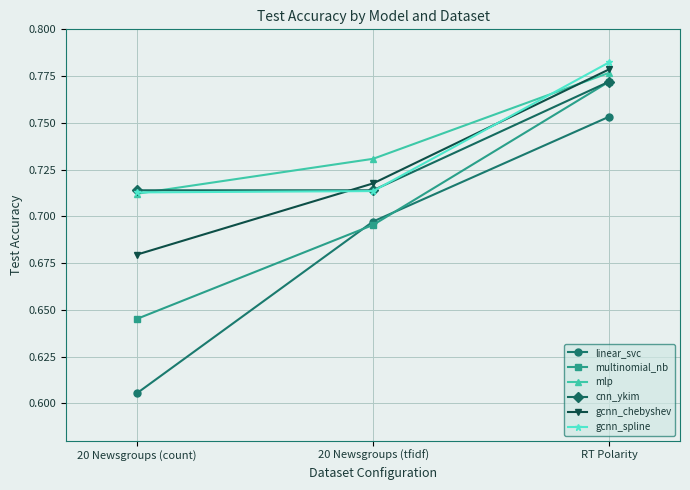

At which label does gcnn_spline reach its peak?

RT Polarity